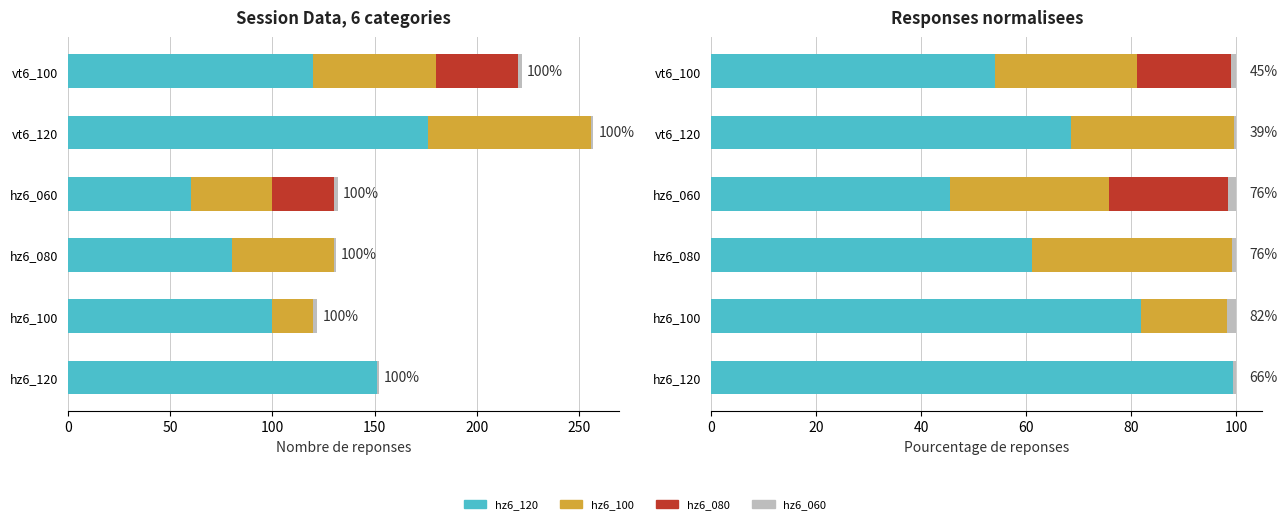

Which series changed the most between vt6_120 and vt6_100?

hz6_080